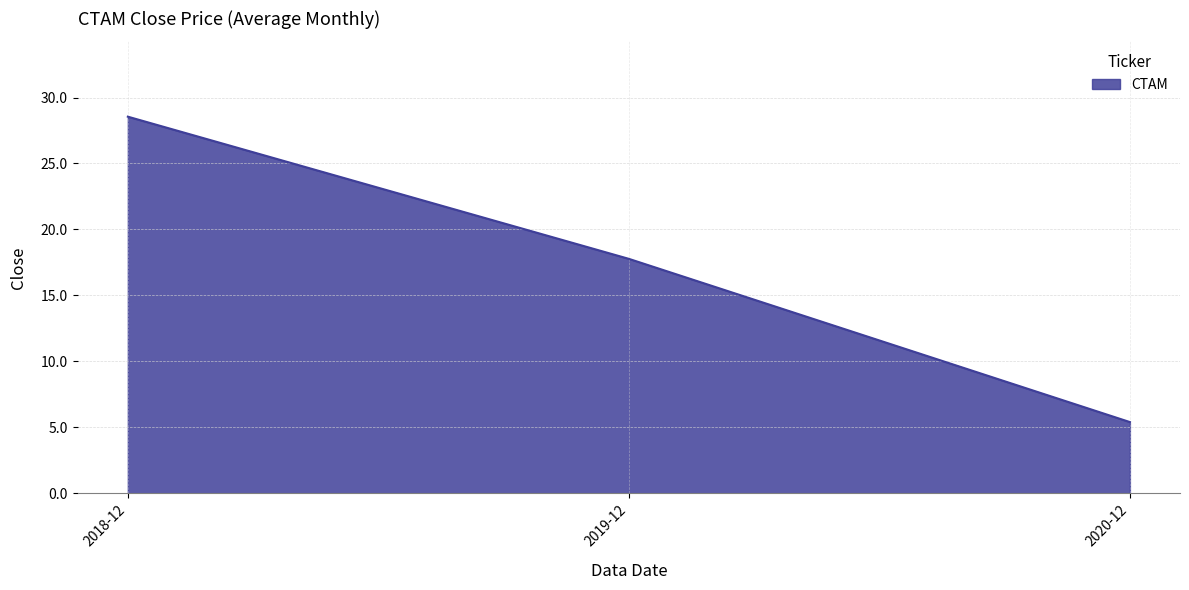

Between 2018-12 and 2020-12, which is larger?

2018-12